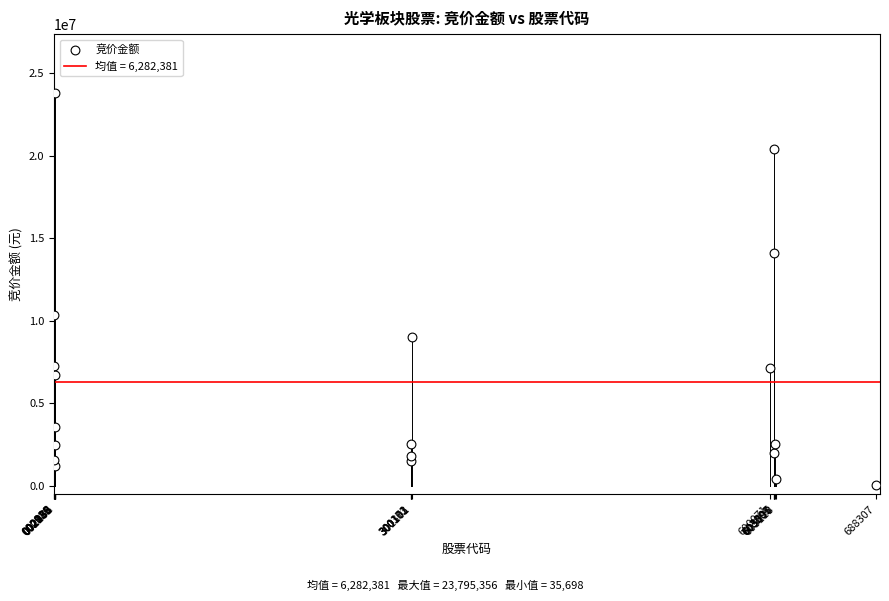

What Y value in the scatter plot is closest to 11915527?

10347896